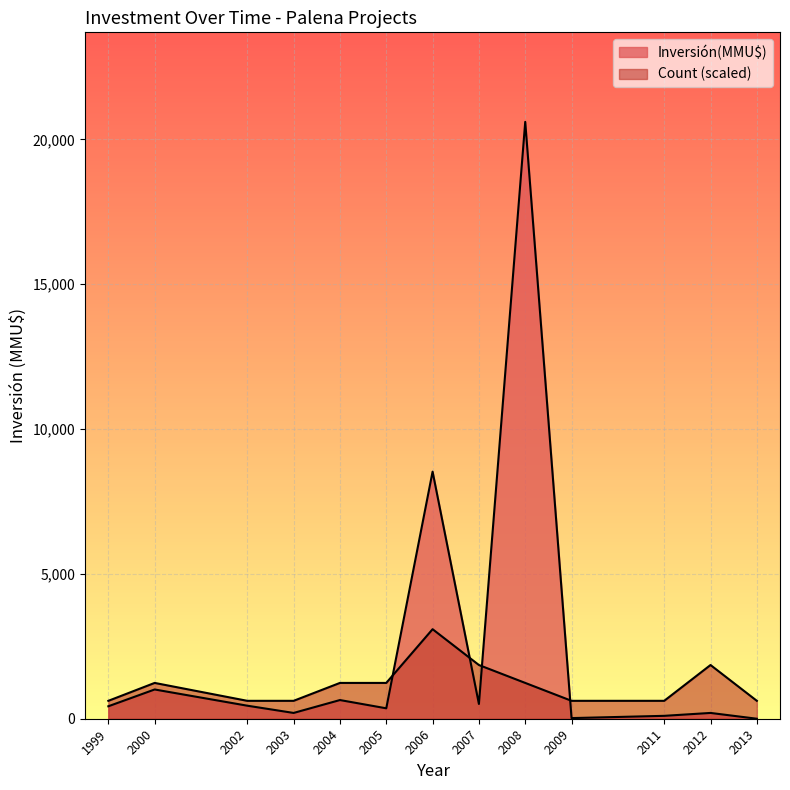

What is the difference between the maximum and minimum values in the Inversión(MMU$) series?

20605